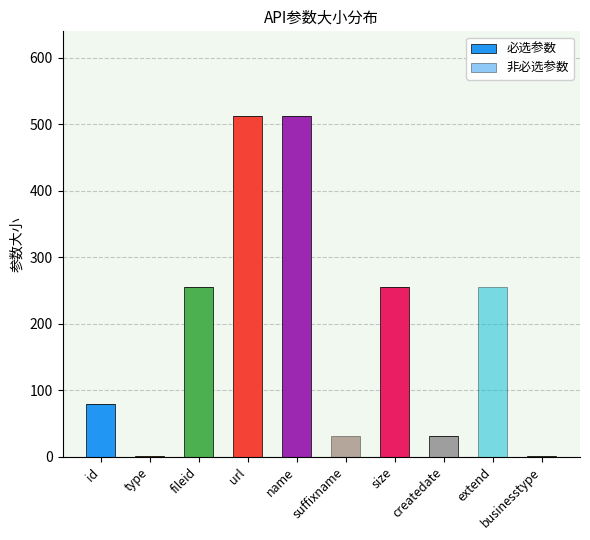

What is the difference between the maximum and second lowest values in the 必选参数 series?

512